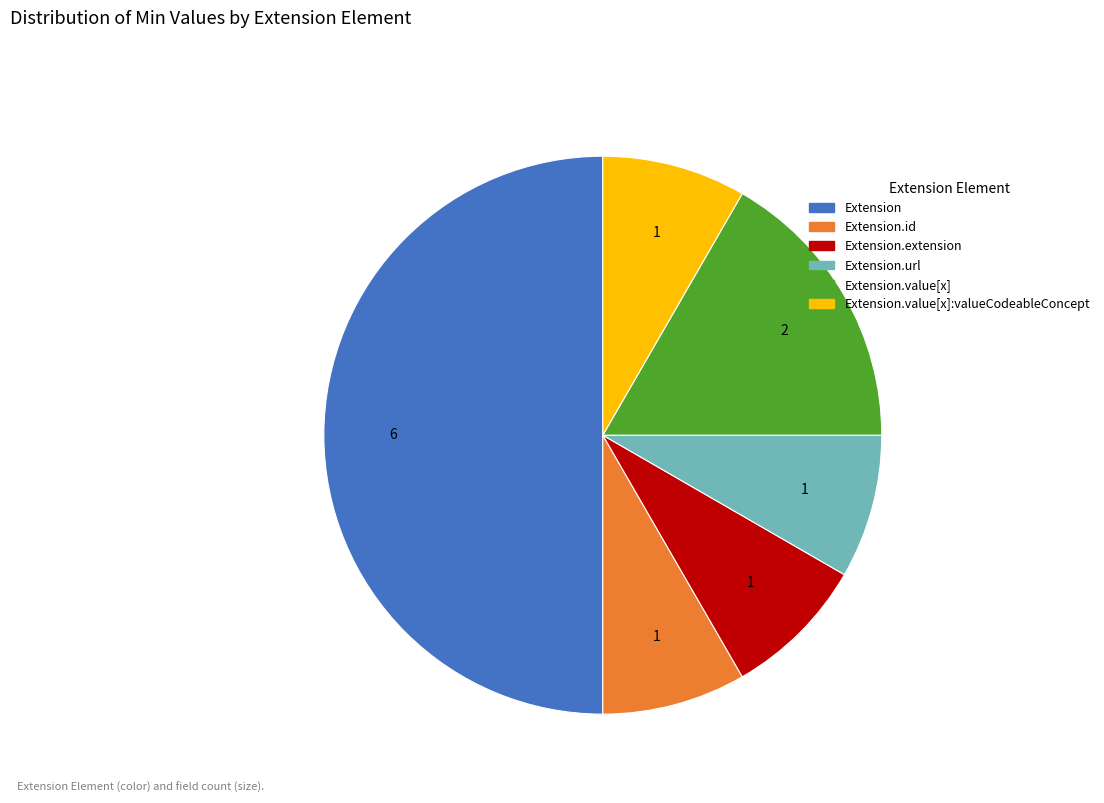

Is there any slice that represents more than half of the pie?

Yes